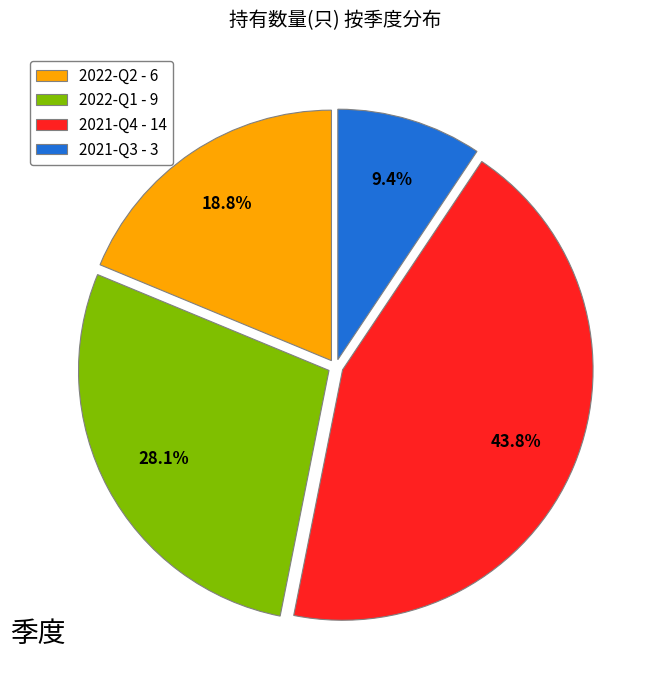

To the nearest percent, what is the combined percentage of 2022-Q2 and 2021-Q3?

28%